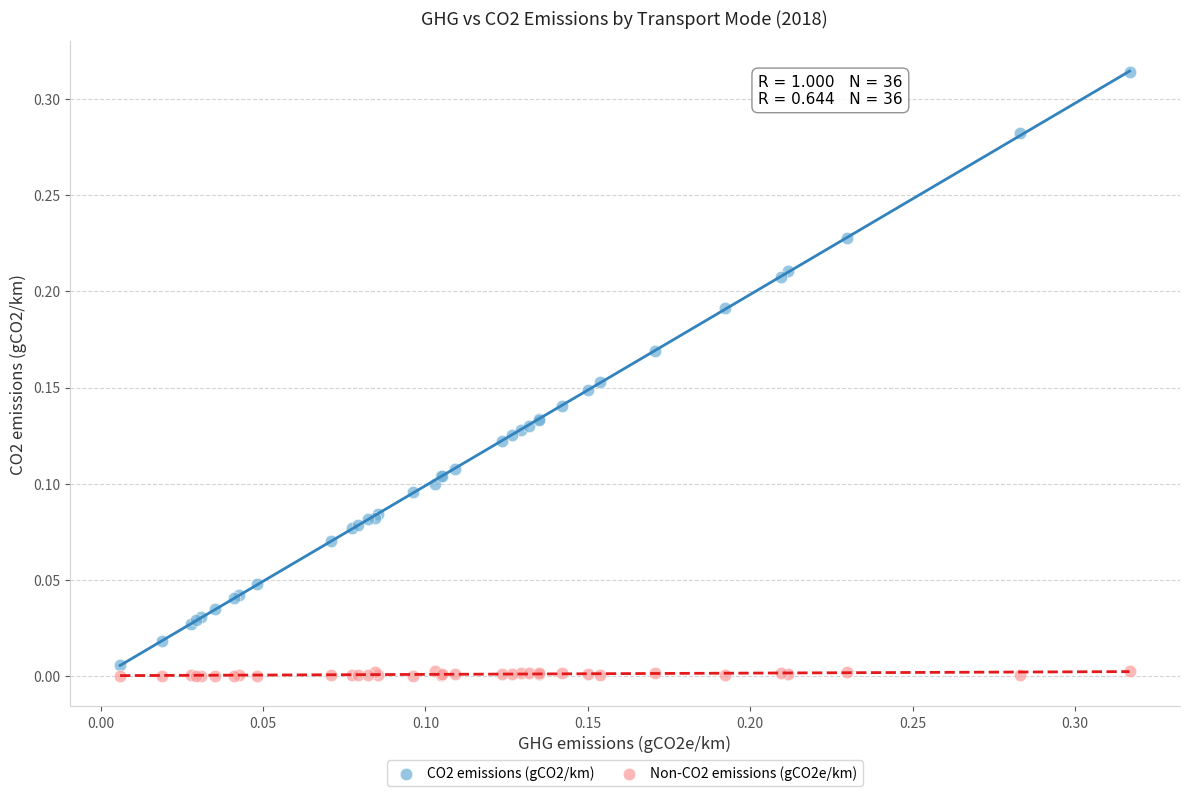

What are all the series names shown in the legend?

CO2 emissions (gCO2/km), Non-CO2 emissions (gCO2e/km)